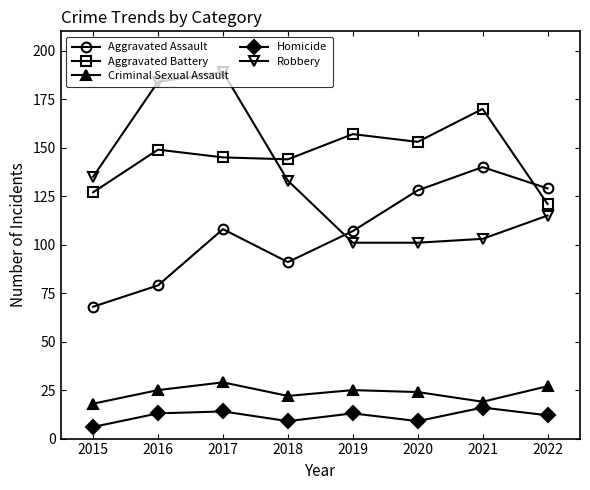

True or false: Aggravated Assault and Homicide cross at least once.

False